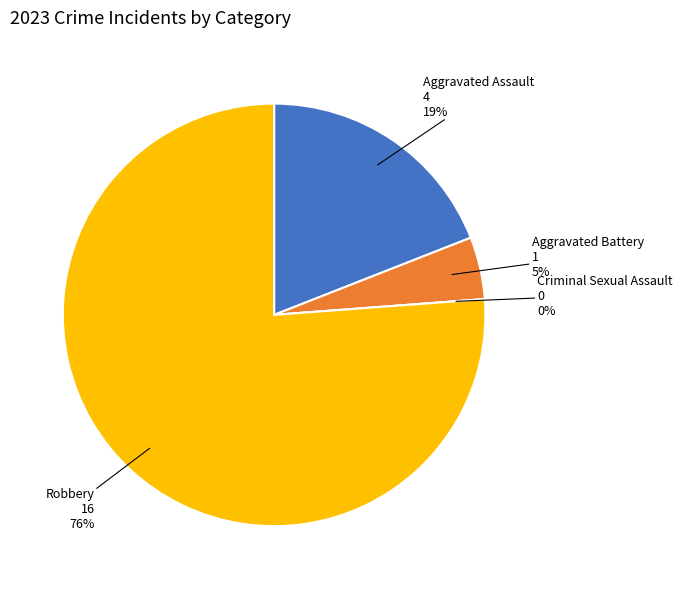

To the nearest percent, what is the difference between the largest and smallest slice percentages?

76%